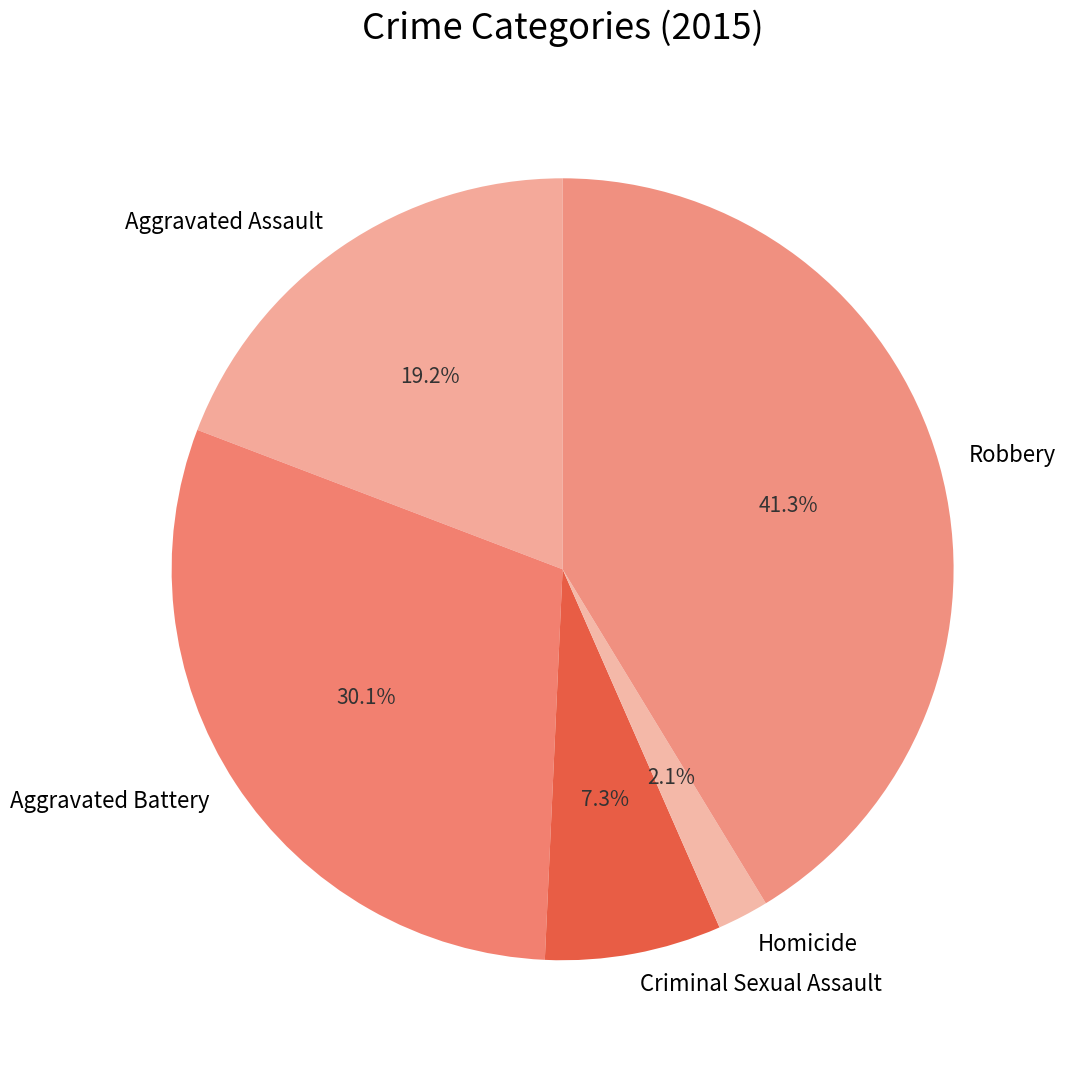

What percentage is the Criminal Sexual Assault slice, to the nearest percent?

7%